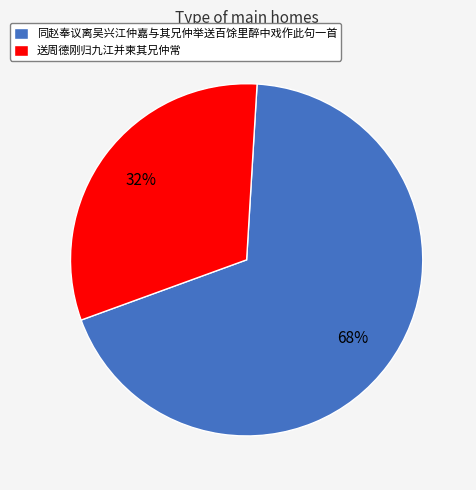

Is the sum of 同赵奉议离吴兴江仲嘉与其兄仲举送百馀里醉中戏作此句一首 and 送周德刚归九江并柬其兄仲常 greater than half?

Yes